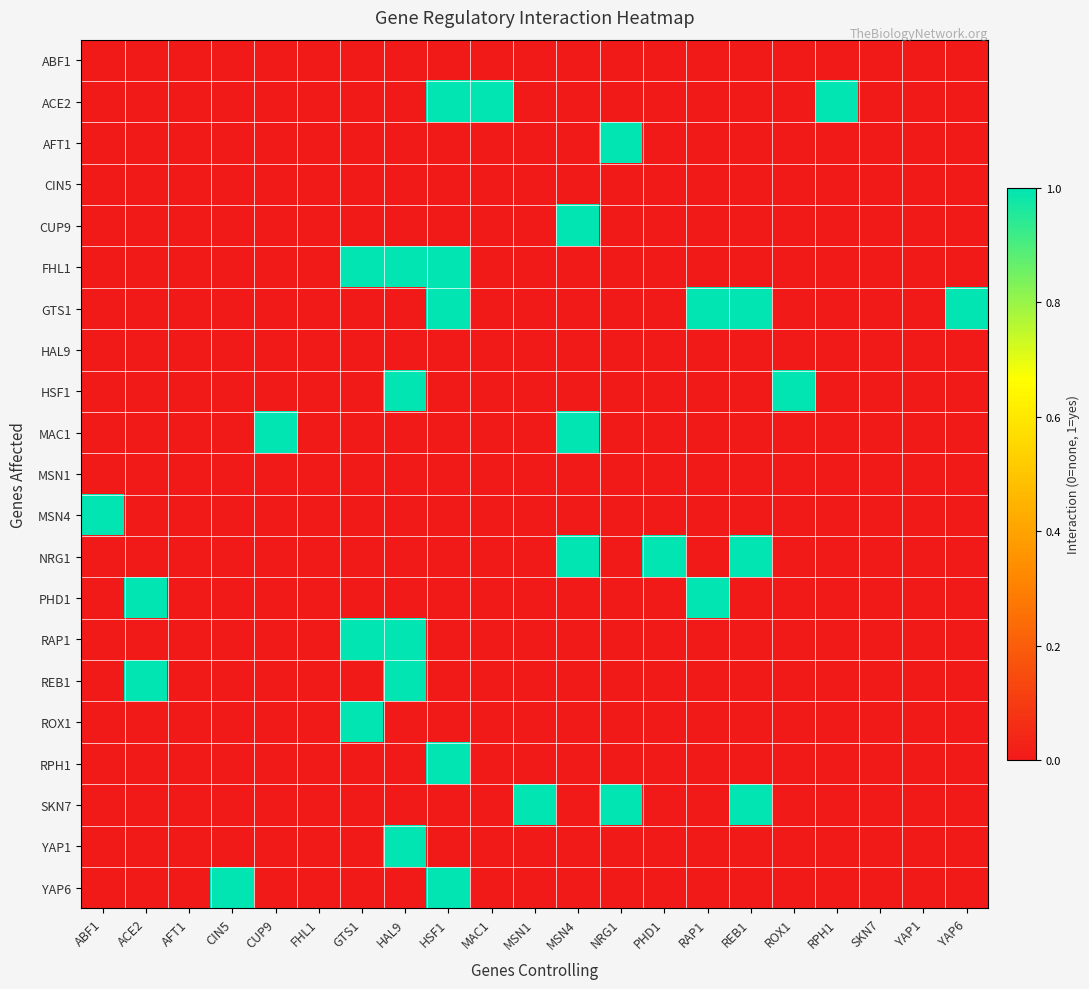

At which category is the sum across all series the highest?

HAL9